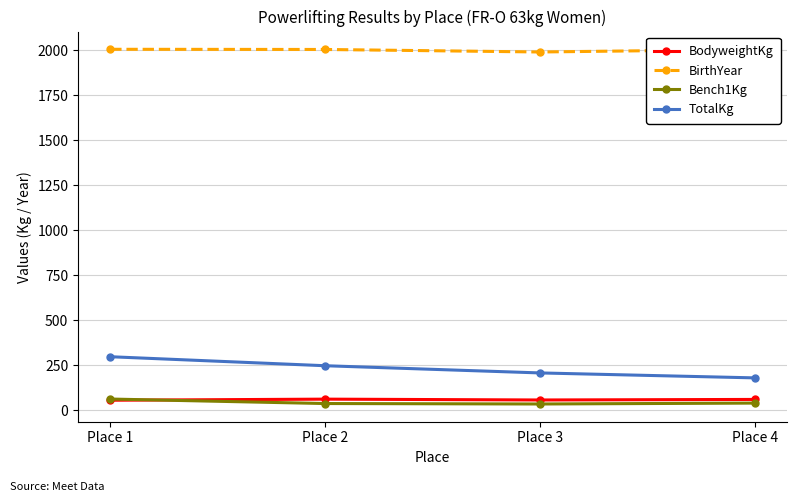

True or false: BirthYear has a value of 2004.0 at Place 4.

True